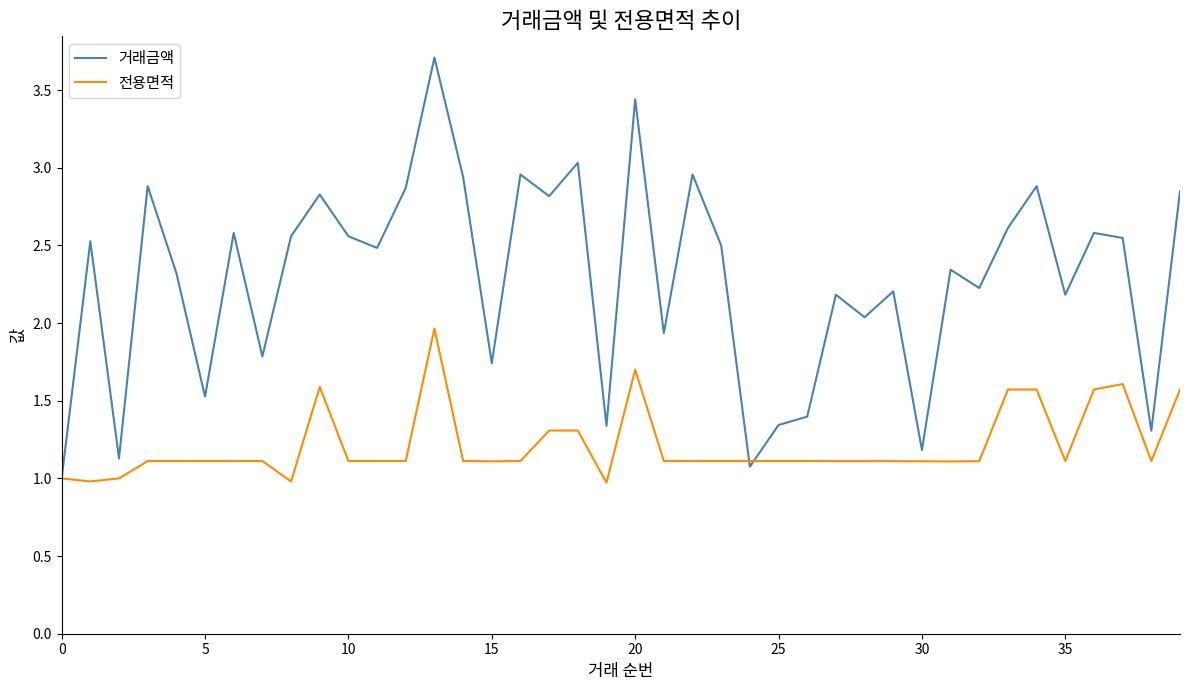

List the series in order of their overall mean, lowest first.

전용면적, 거래금액